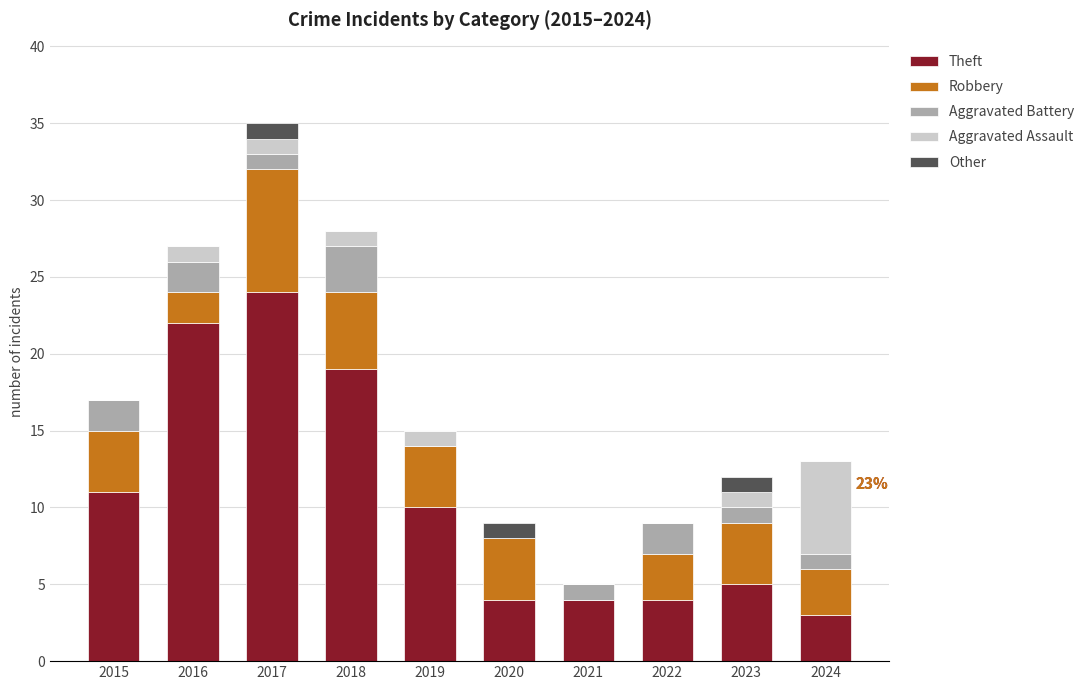

What are all the series names shown in the legend?

Theft, Robbery, Aggravated Battery, Aggravated Assault, Other